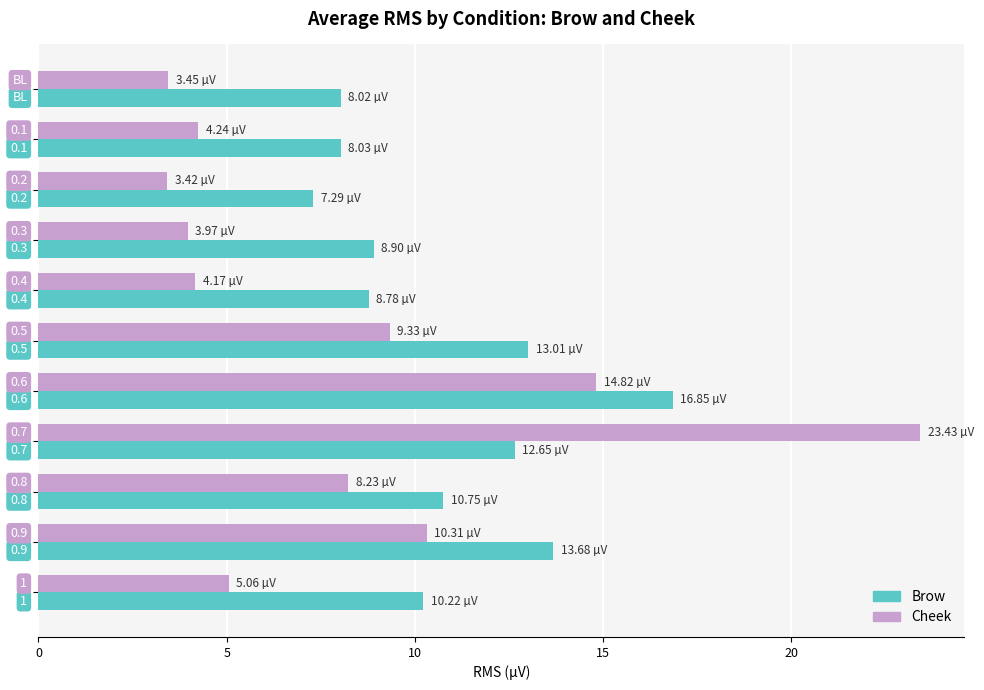

Which series has the largest range (max minus min)?

Cheek